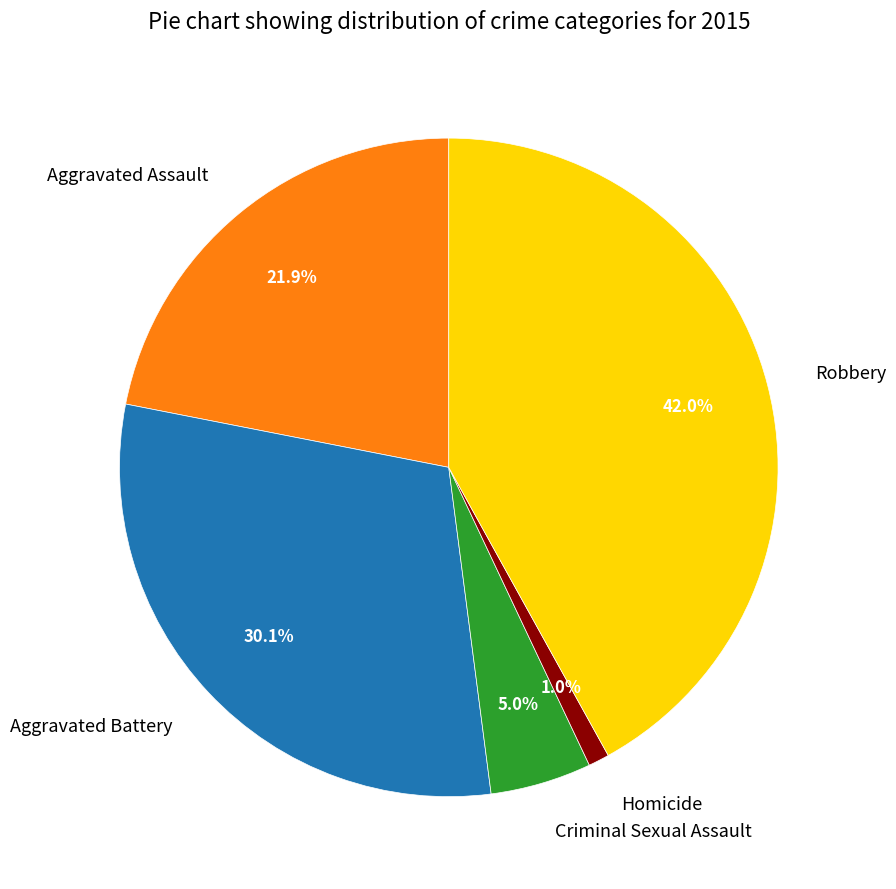

Approximately how many times larger is the value at Aggravated Assault compared to Aggravated Battery?

0.7